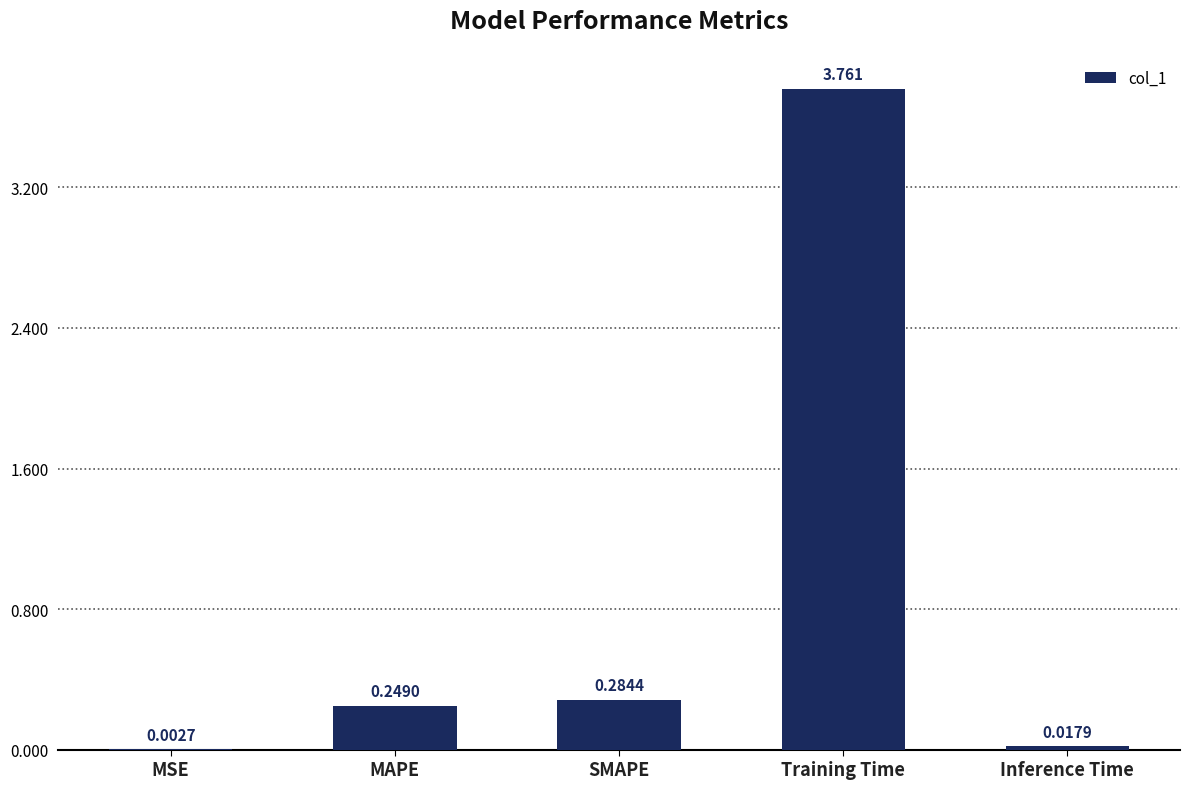

Between Inference Time and MAPE, which is larger?

MAPE